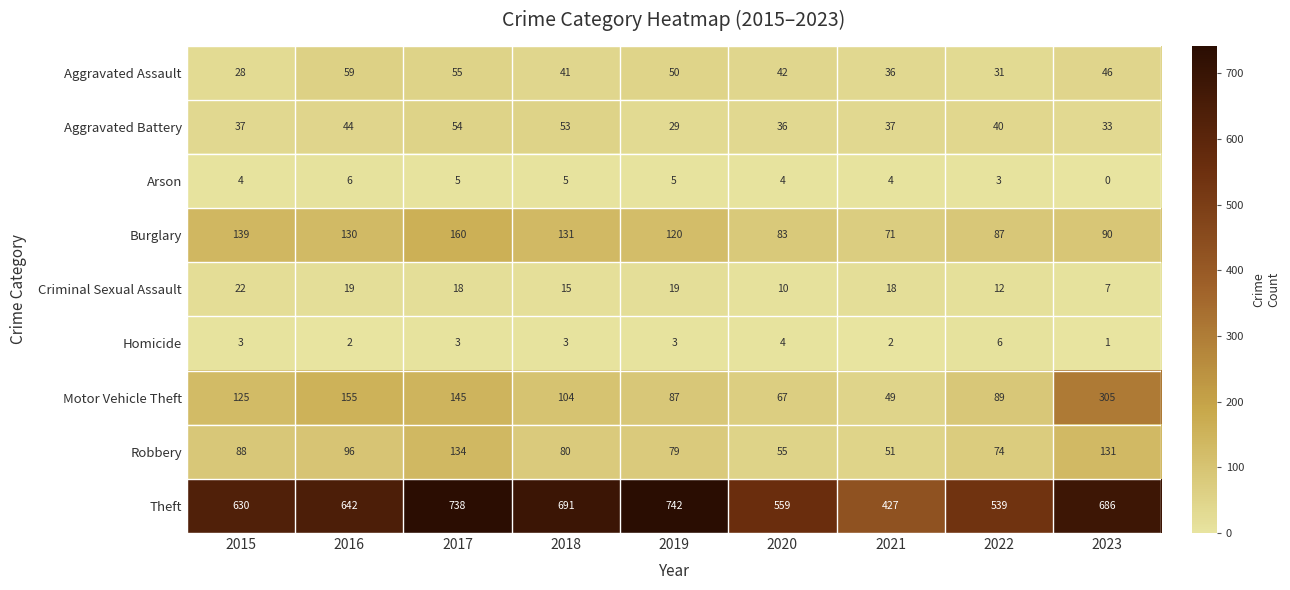

Is the value of Arson at 2023 greater than the value of Burglary at 2019?

No